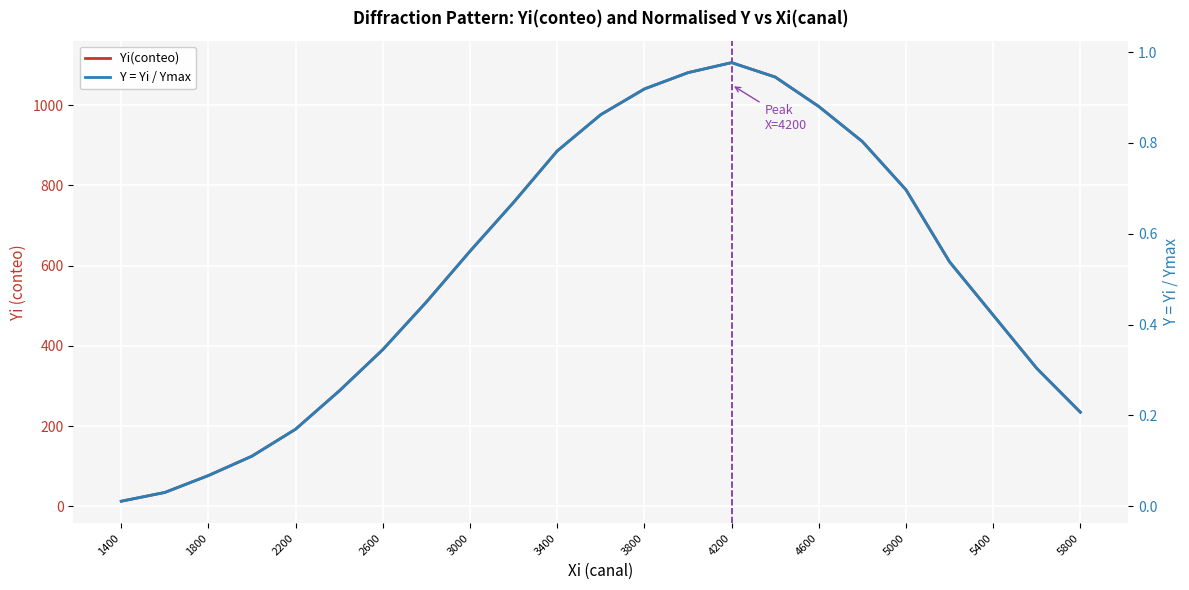

What position from the left is 5800?

23